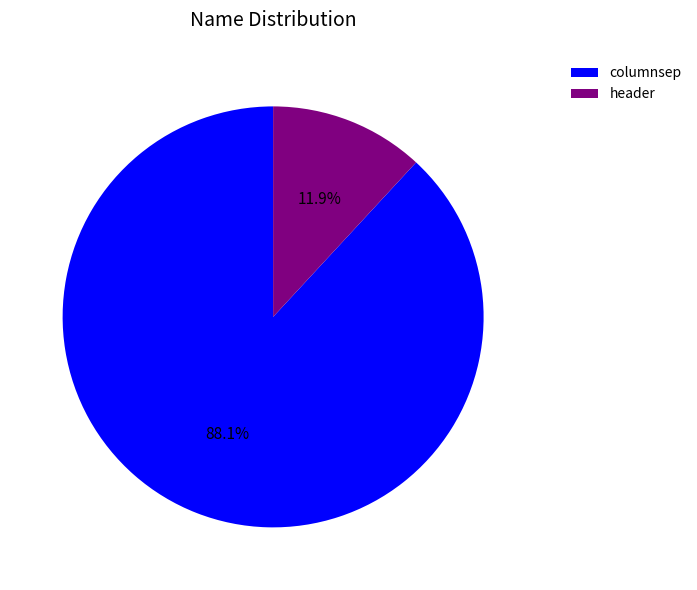

Is header the majority of the pie?

No